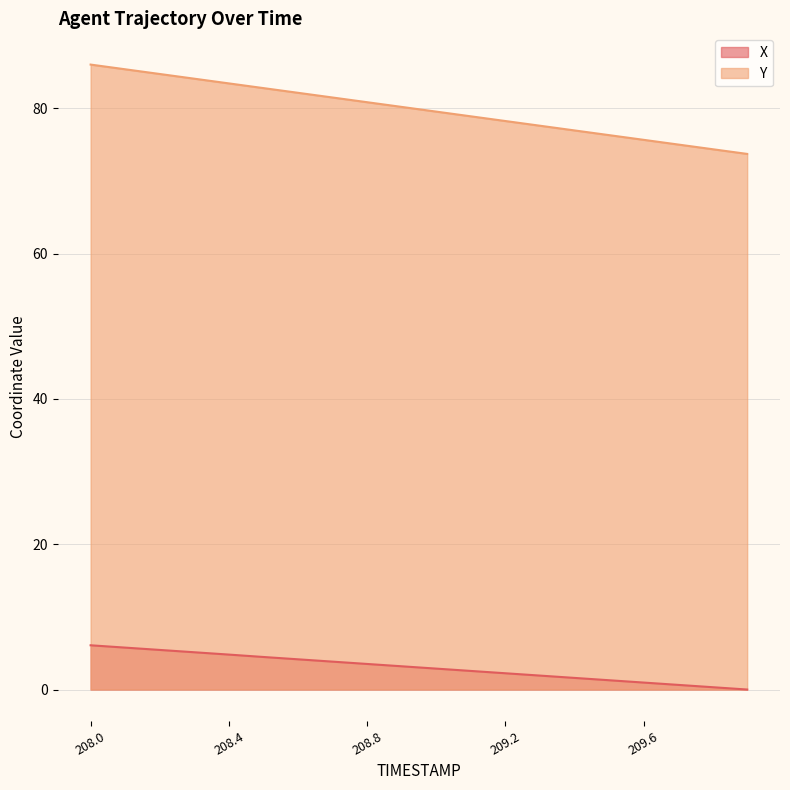

How many positive values does the X series have?

19